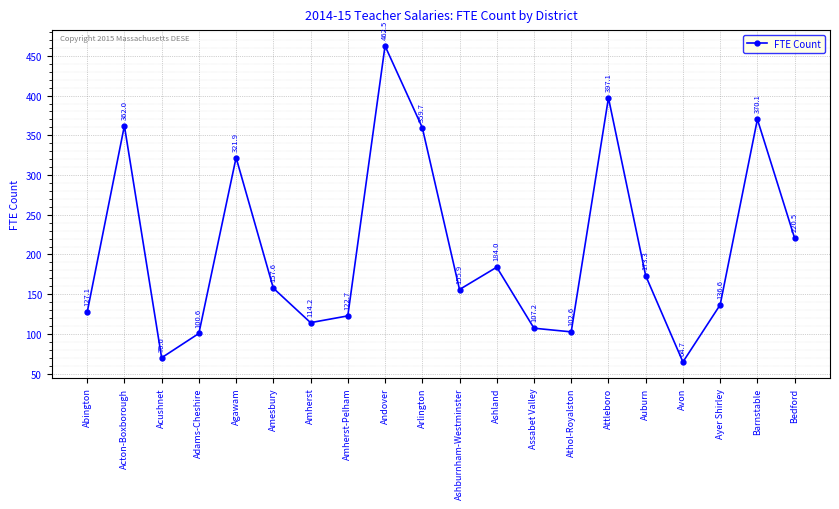

Reading left to right, list all the values displayed in this chart.

127.1	362.0	70.0	100.6	321.9	157.6	114.2	122.7	462.5	359.7	155.9	184.0	107.2	102.6	397.1	173.3	64.7	136.6	370.1	220.5